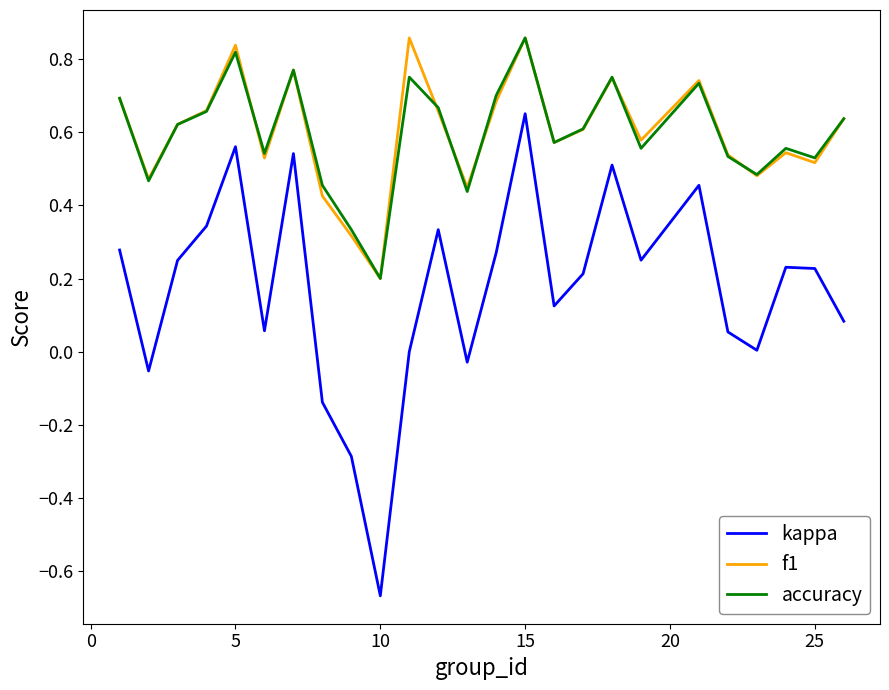

True or false: accuracy and kappa intersect in this chart.

False